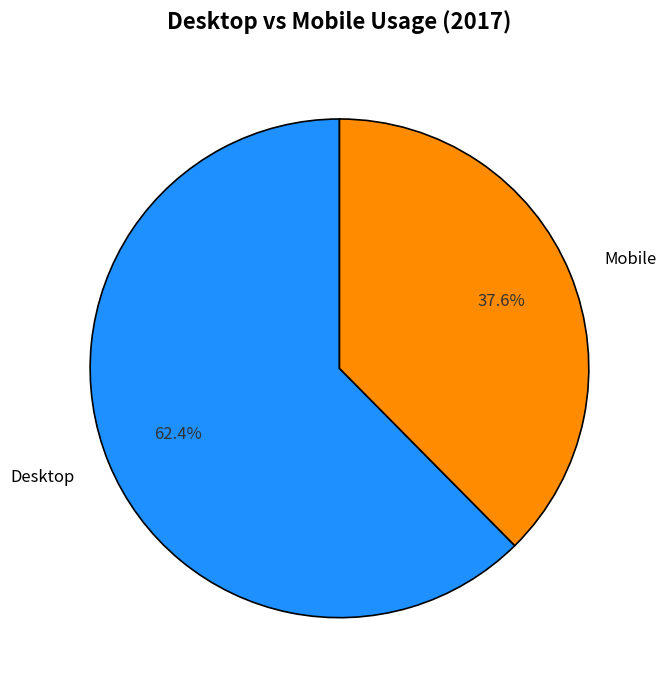

Which has a higher value, Mobile or Desktop?

Desktop